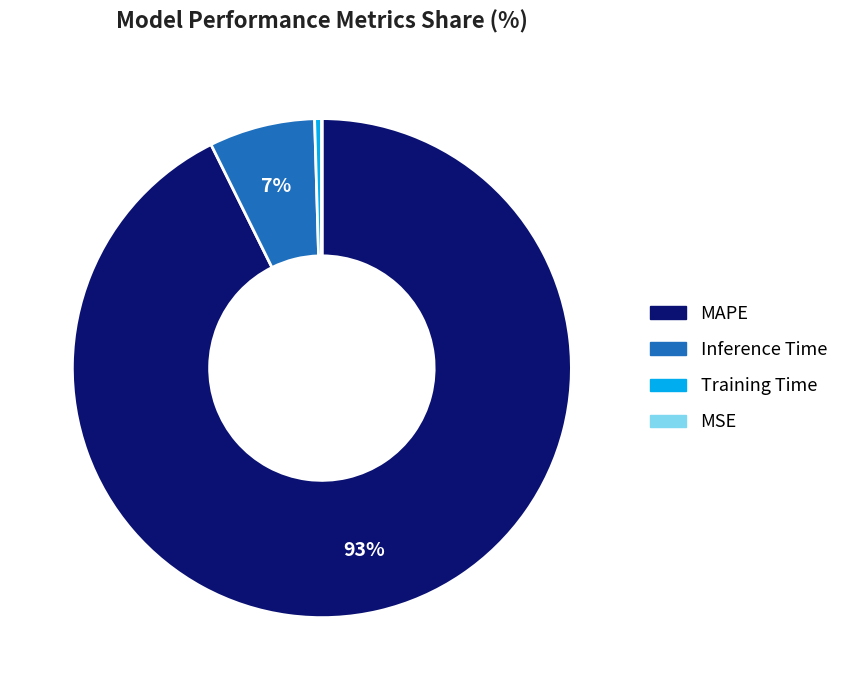

Does any single category account for the majority?

Yes